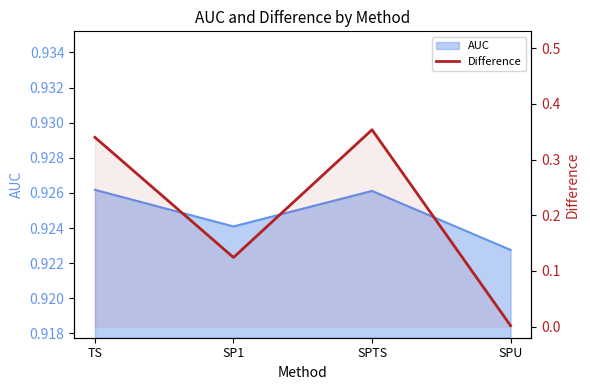

How many points are lower than both their immediate neighbors (excluding endpoints)?

1